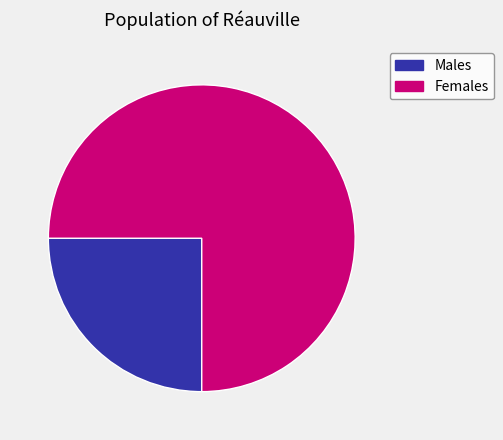

Count the number of slices in the pie.

2